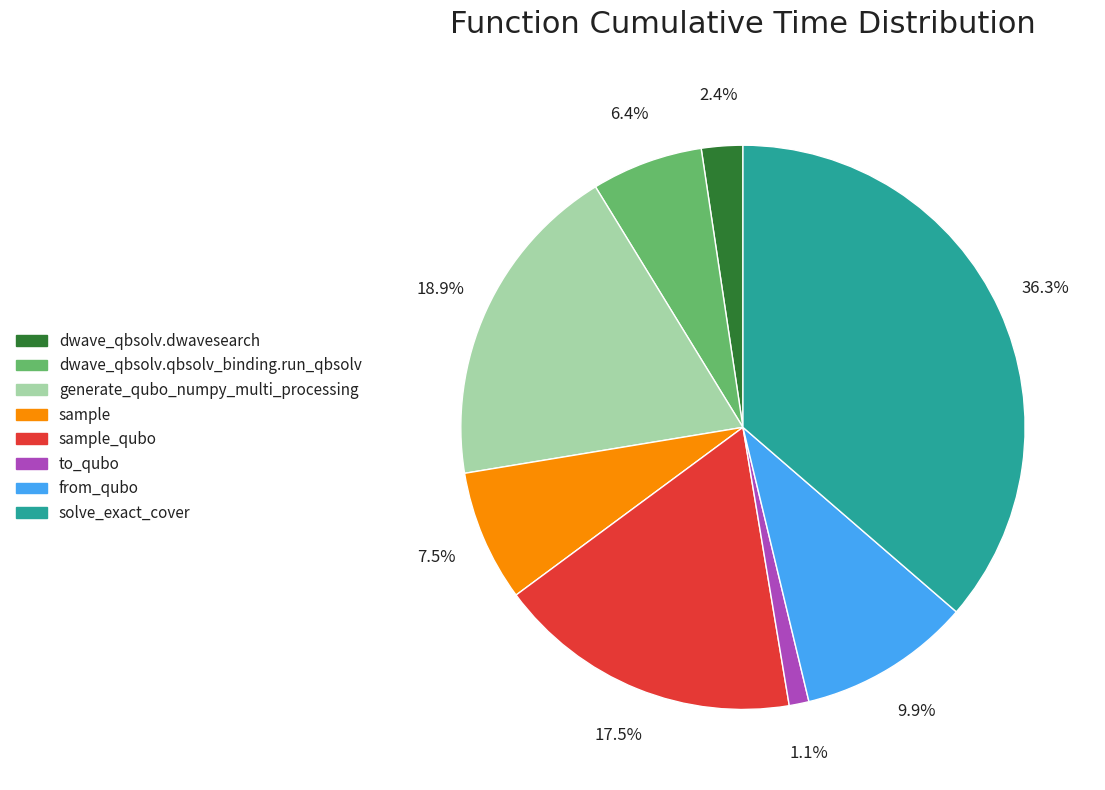

Does any single category account for the majority?

No